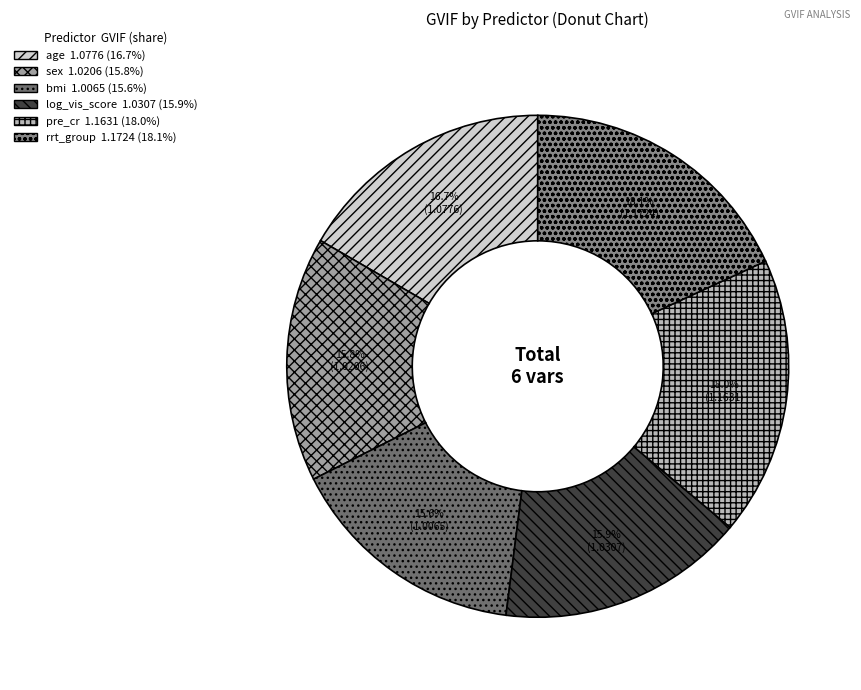

To the nearest percent, what percentage of the pie is age?

17%